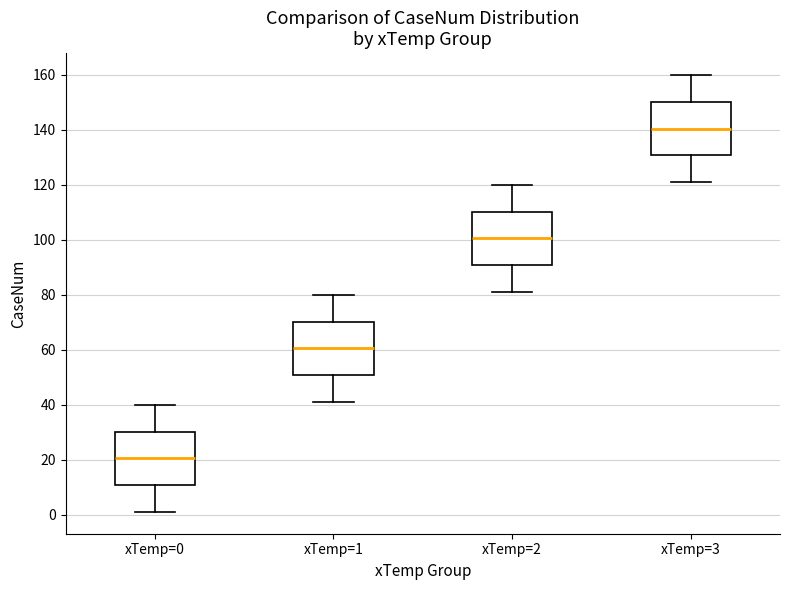

Reading left to right, transcribe this box plot: for each box, give where its median line is, the range the box spans, and where its two whiskers end, as read against the y-axis. The values are not printed on the chart, so give them approximately, as read against the axis.

xTemp=0: median 20, box 10 to 30, whiskers 2 to 40
xTemp=1: median 60, box 50 to 70, whiskers 42 to 80
xTemp=2: median 100, box 90 to 110, whiskers 82 to 120
xTemp=3: median 140, box 130 to 150, whiskers 122 to 160